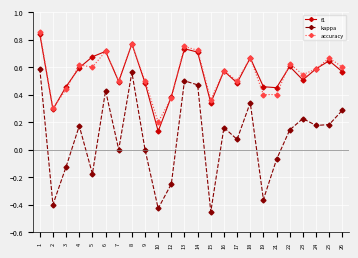

True or false: kappa and f1 intersect in this chart.

False